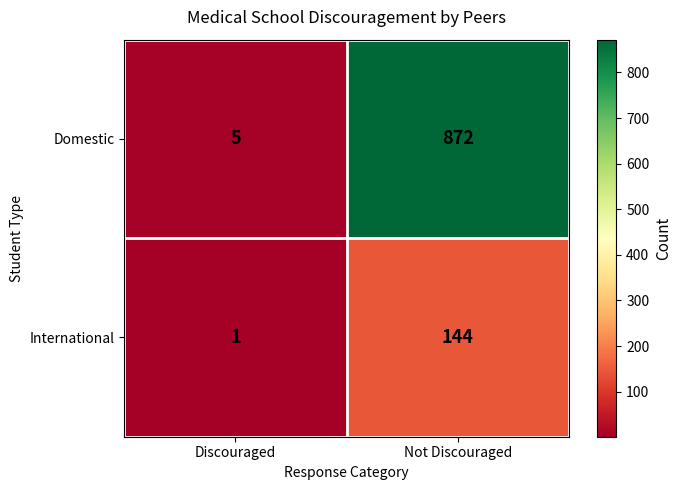

What is the difference between the Domestic values at Not Discouraged and Discouraged?

867